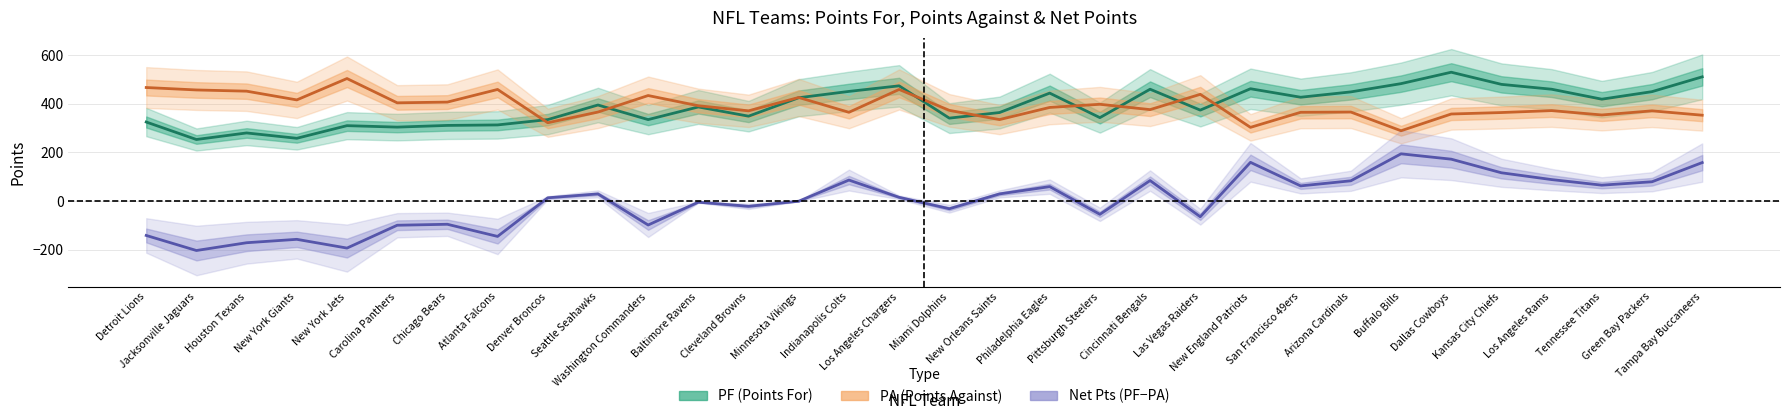

True or false: PA (Points Against) and Net Pts (PF-PA) cross at least once.

False